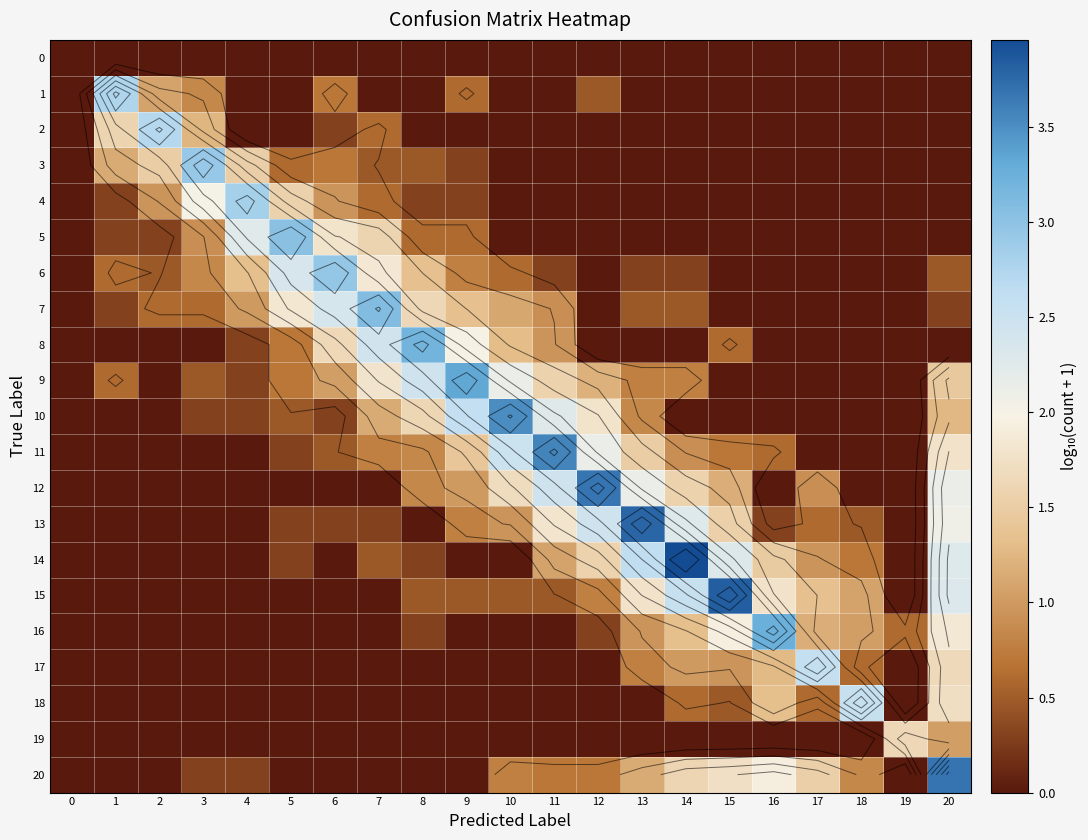

Rank the series at 8 from lowest to highest value.

0, 1, 2, 13, 17, 18, 19, 20, 4, 14, 16, 3, 15, 5, 11, 12, 6, 10, 7, 9, 8